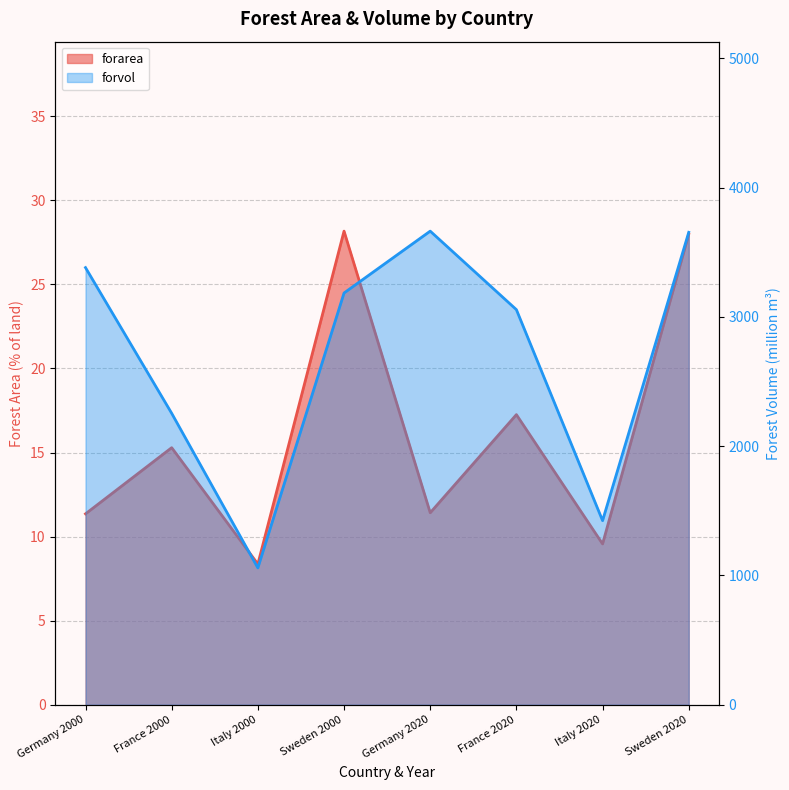

List the series in order of their peak value, lowest first.

forarea, forvol